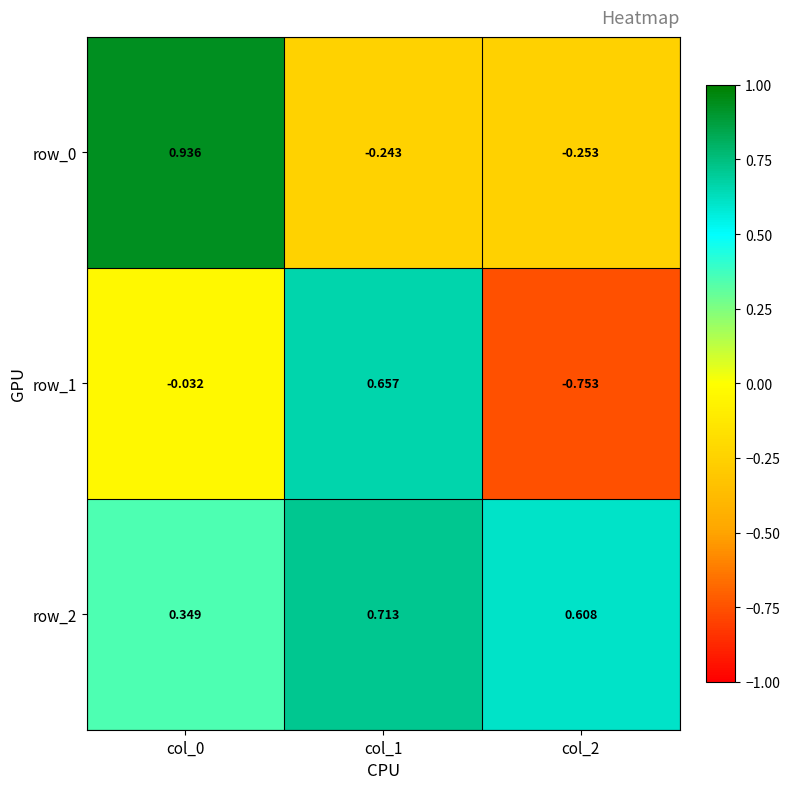

How many values in the row_0 series exceed 0?

1